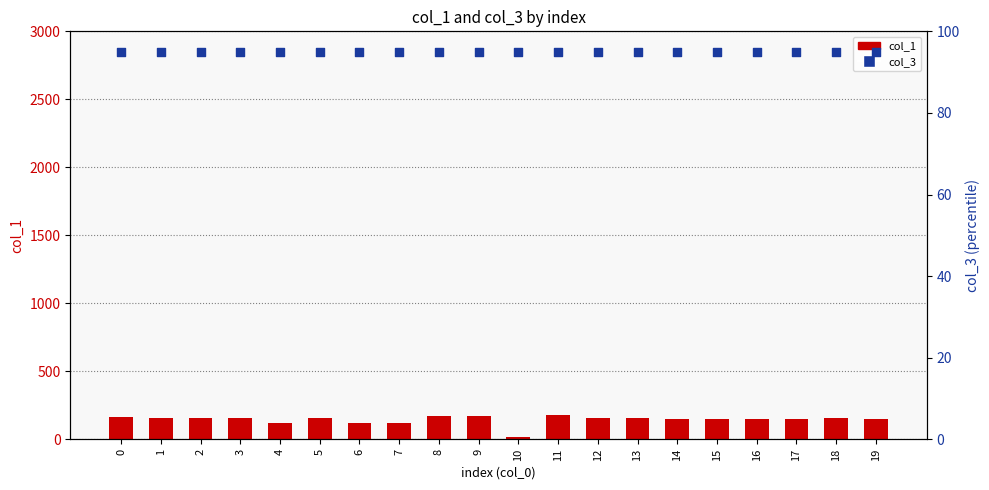

At how many categories does at least one series exceed 105?

19